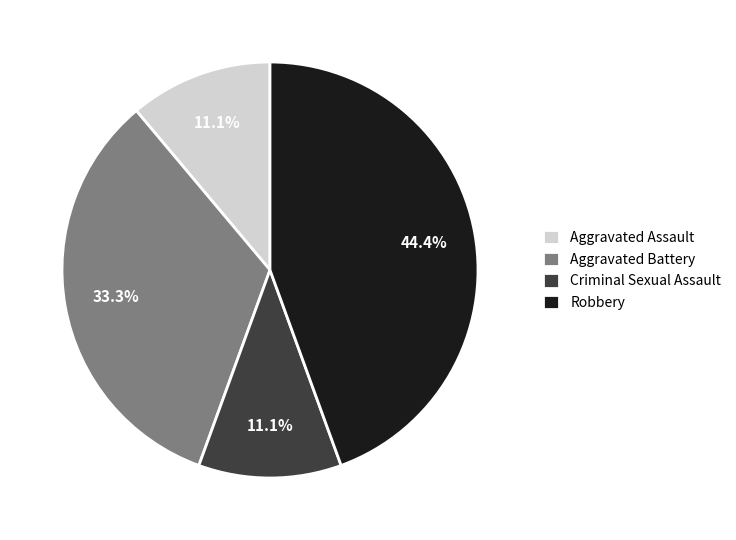

Is there a majority slice in this chart?

No